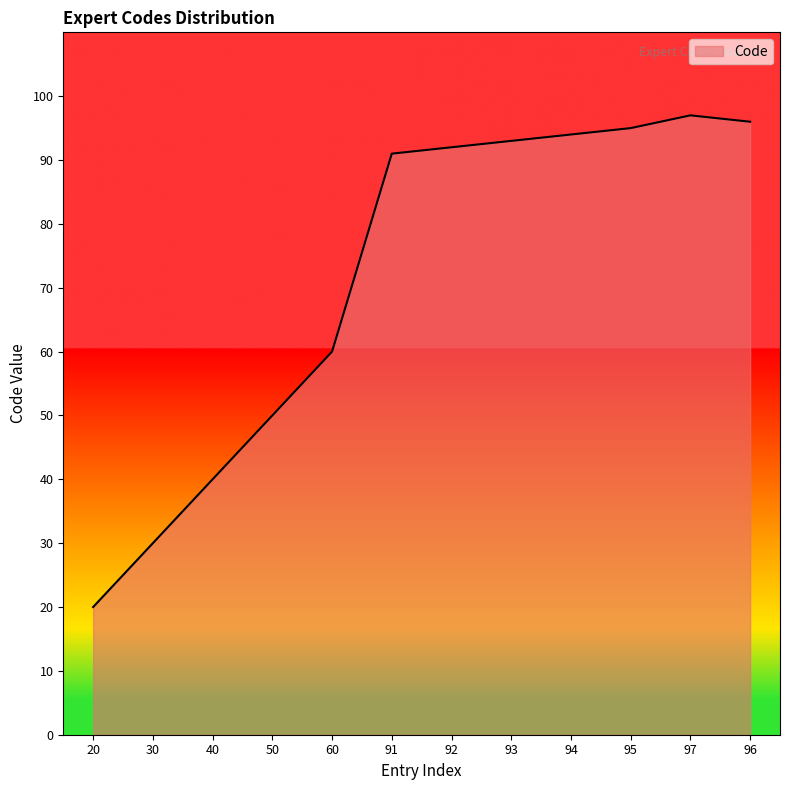

True or false: the data shows 34 at 94.

False